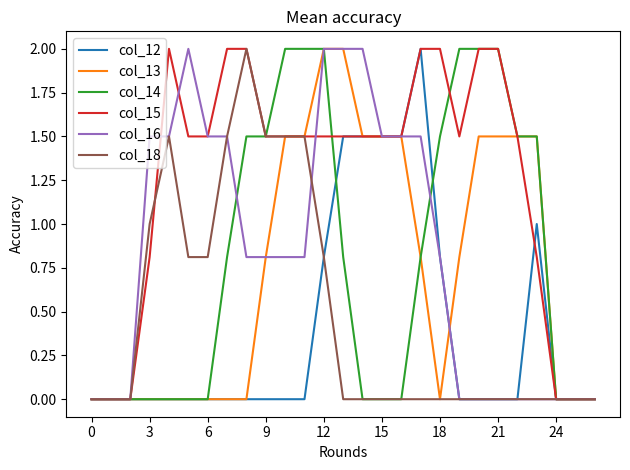

What is the maximum value shown in the chart?

2.0